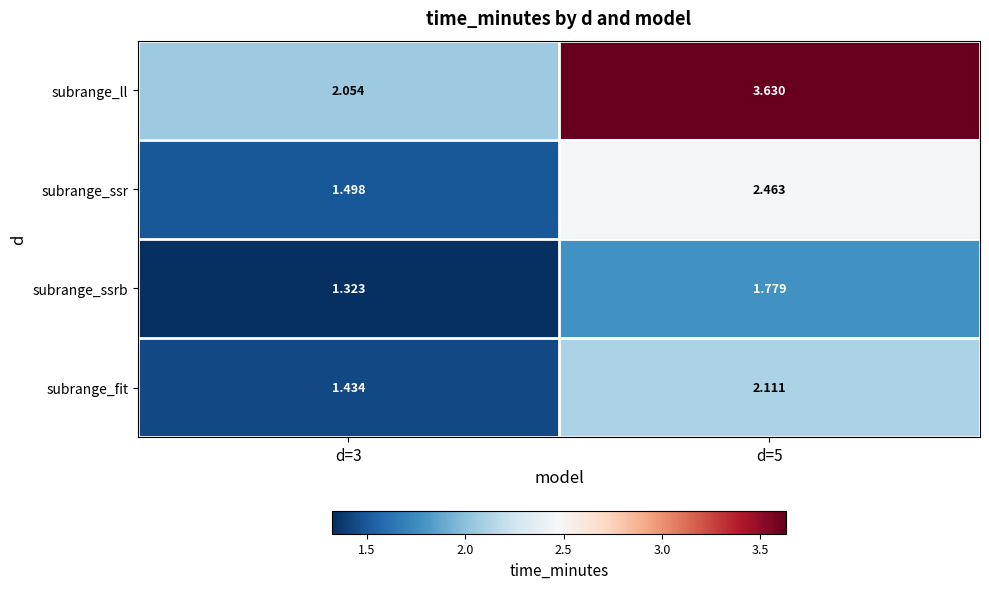

Which series has the largest range (max minus min)?

subrange_ll